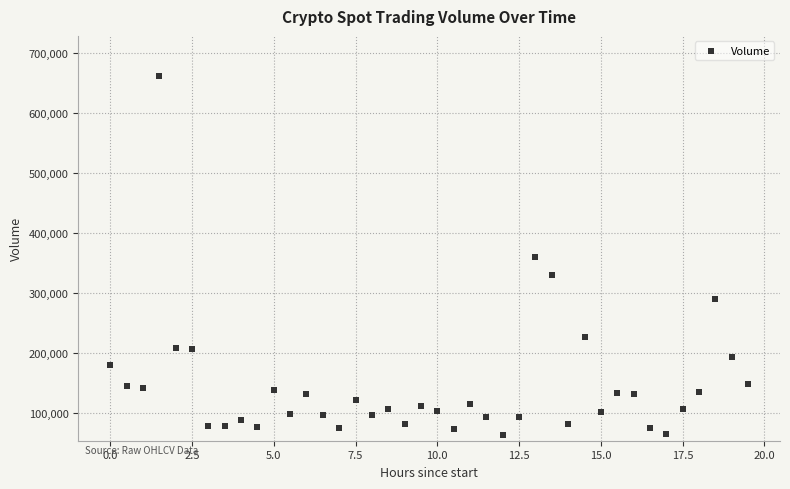

What is the range of X values (max minus min)?

19.5